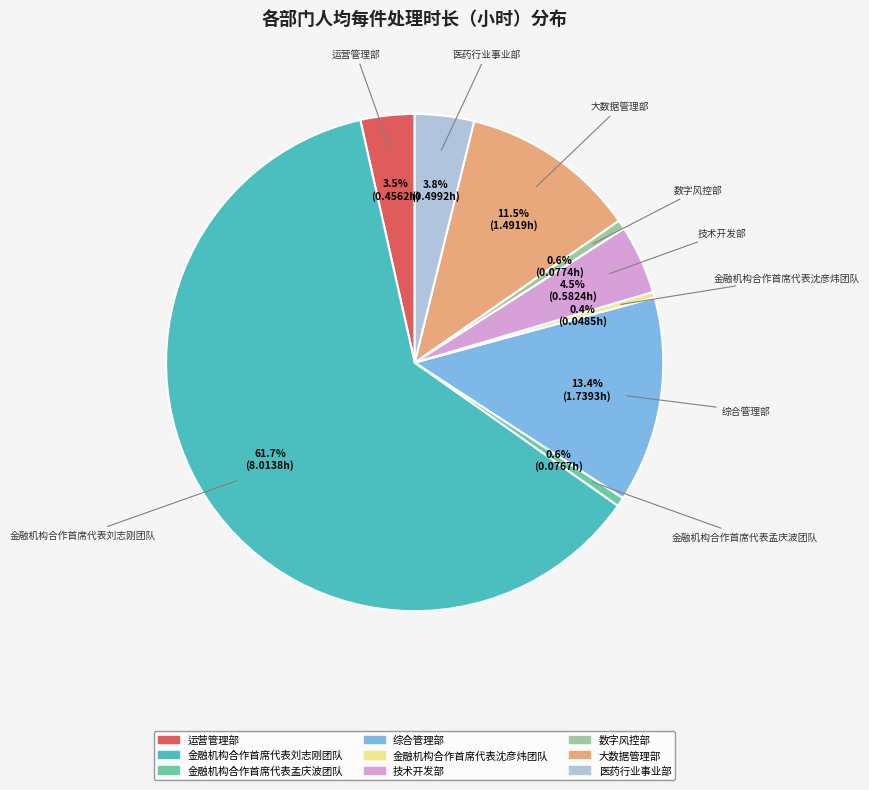

What percentage is NOT represented by 综合管理部?

86.6%